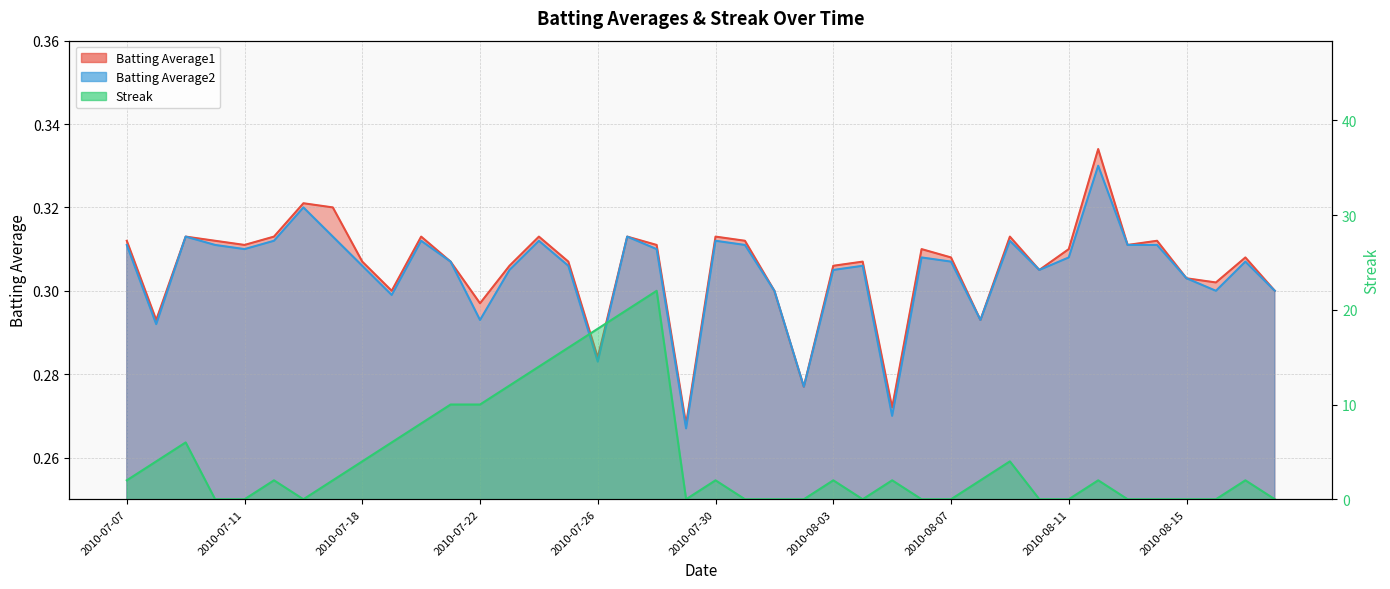

How many interior local peaks does the Streak series have?

9